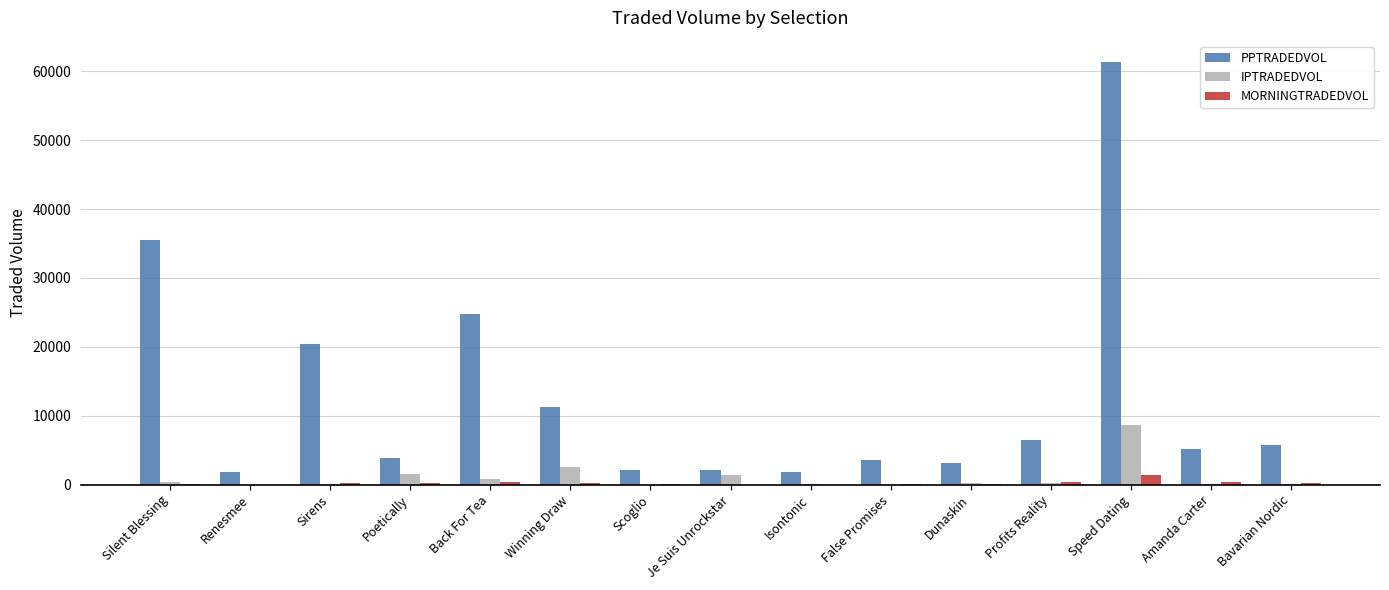

Which series has the largest range (max minus min)?

PPTRADEDVOL